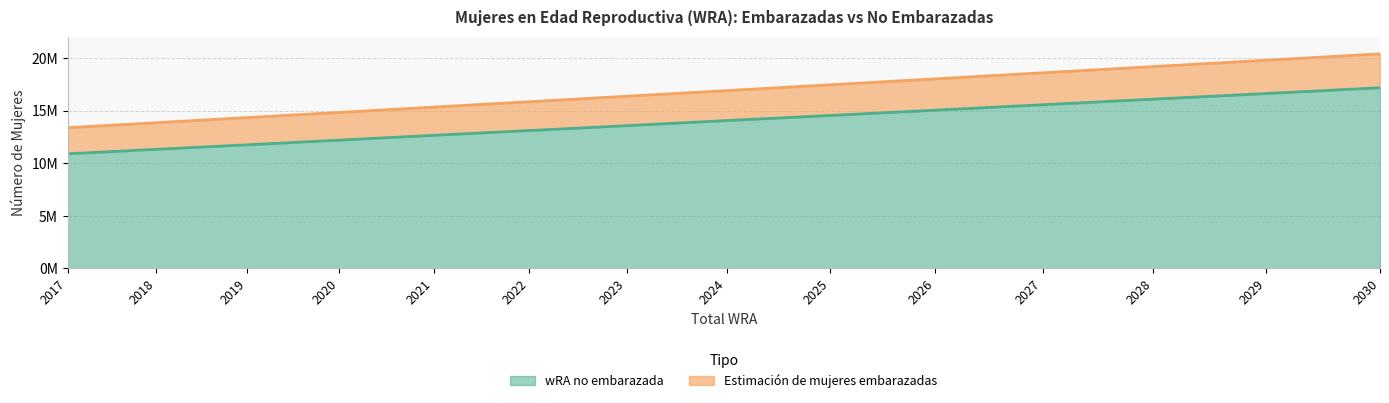

Reading left to right, what are all the values shown in this chart?

wRA no embarazada: 2017=10889222.4	2018=11314876.9	2019=11742062.8	2020=12188008.3	2021=12645913.8	2022=13098634.7	2023=13560643.6	2024=14048879.1	2025=14530354.3	2026=15032265.2	2027=15550202.1	2028=16082325.0	2029=16613455.2	2030=17165139.1
Estimación de mujeres embarazadas: 2017=13370081.0	2018=13842766.0	2019=14328740.0	2020=14821716.0	2021=15326652.0	2022=15838161.0	2023=16358958.0	2024=16894224.0	2025=17446245.0	2026=18006944.0	2027=18583669.0	2028=19174580.0	2029=19776256.0	2030=20386728.0